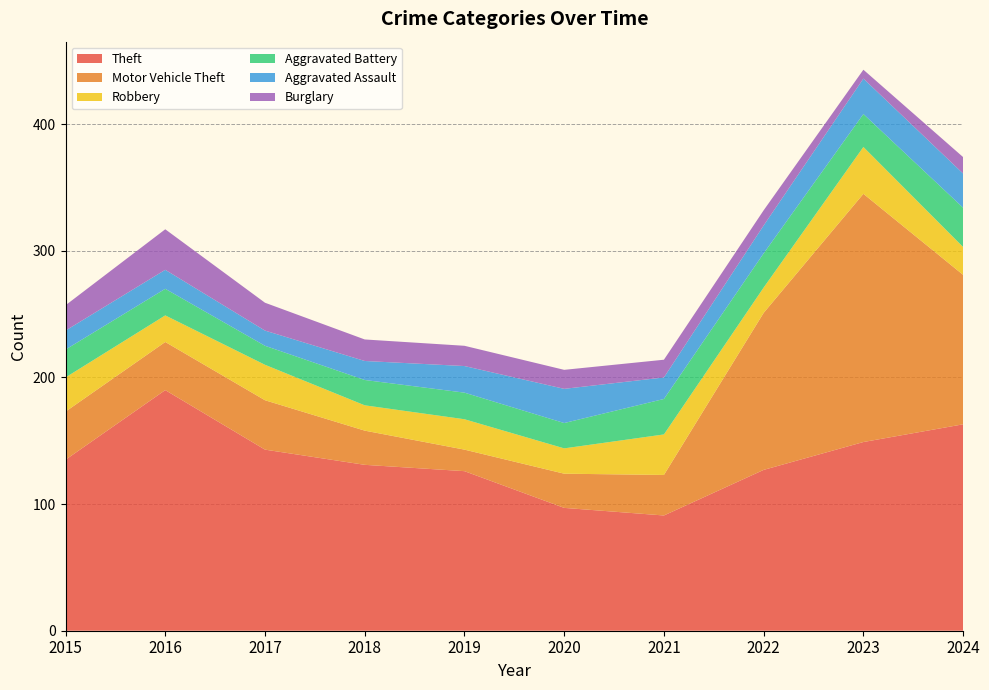

Reading left to right, list all the values displayed in this chart.

Theft: 135	190	143	131	126	97	91	127	149	163
Motor Vehicle Theft: 38	38	39	27	17	27	32	124	196	118
Robbery: 27	21	28	20	24	20	32	20	37	22
Aggravated Battery: 22	21	15	20	21	20	28	27	26	31
Aggravated Assault: 15	15	12	15	21	27	17	22	28	27
Burglary: 20	32	22	17	16	15	14	12	7	13